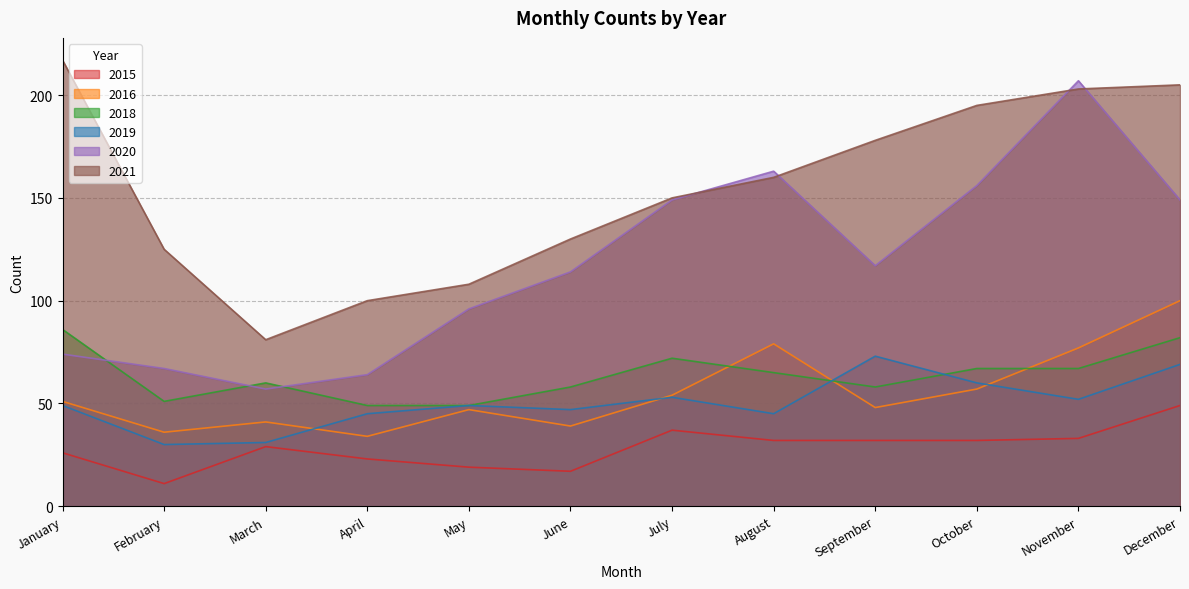

The 2019 series shows 31 at March. True or false?

True